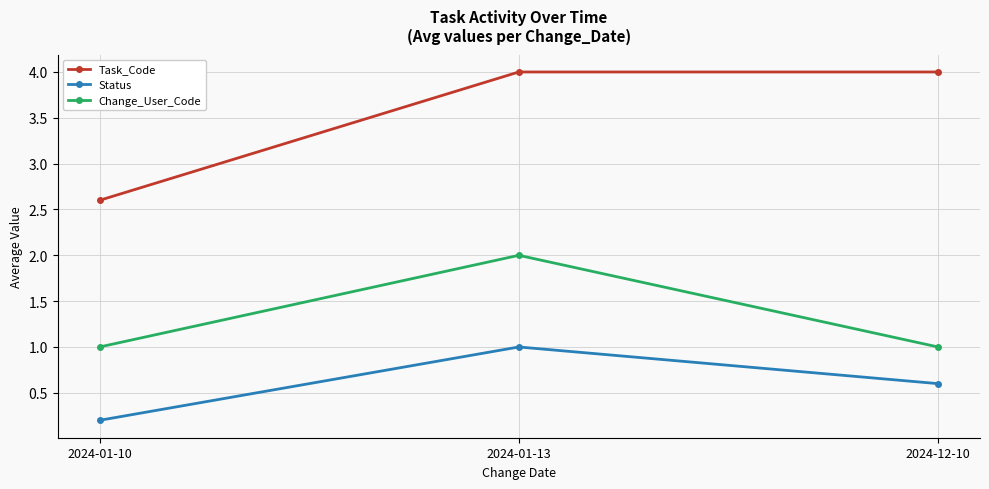

Reading right to left, what are all the values shown in this chart?

Task_Code: 2024-12-10=4.0	2024-01-13=4.0	2024-01-10=2.6
Status: 2024-12-10=0.6	2024-01-13=1.0	2024-01-10=0.2
Change_User_Code: 2024-12-10=1.0	2024-01-13=2.0	2024-01-10=1.0